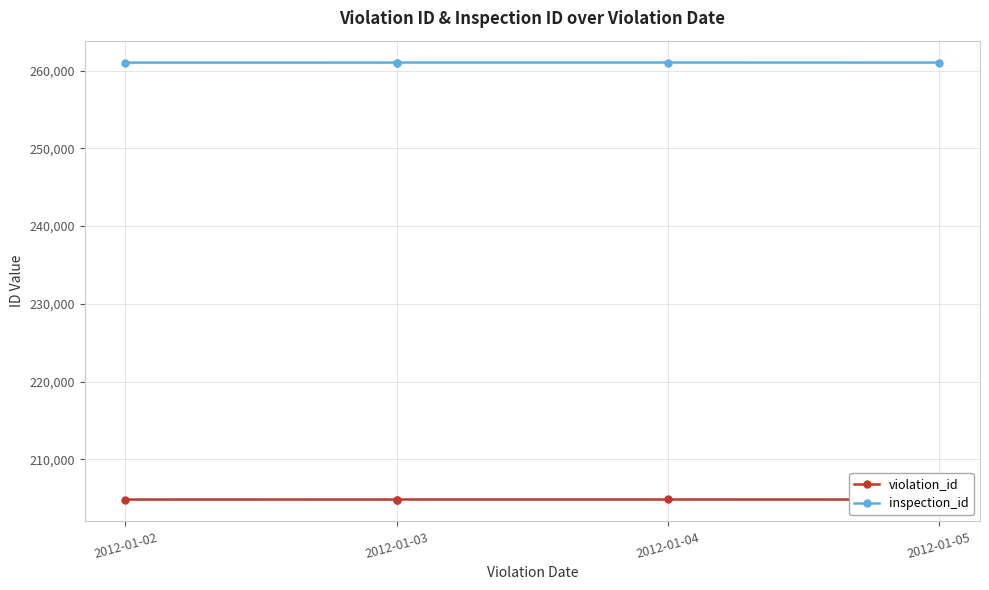

What is the minimum value for violation_id?

204851